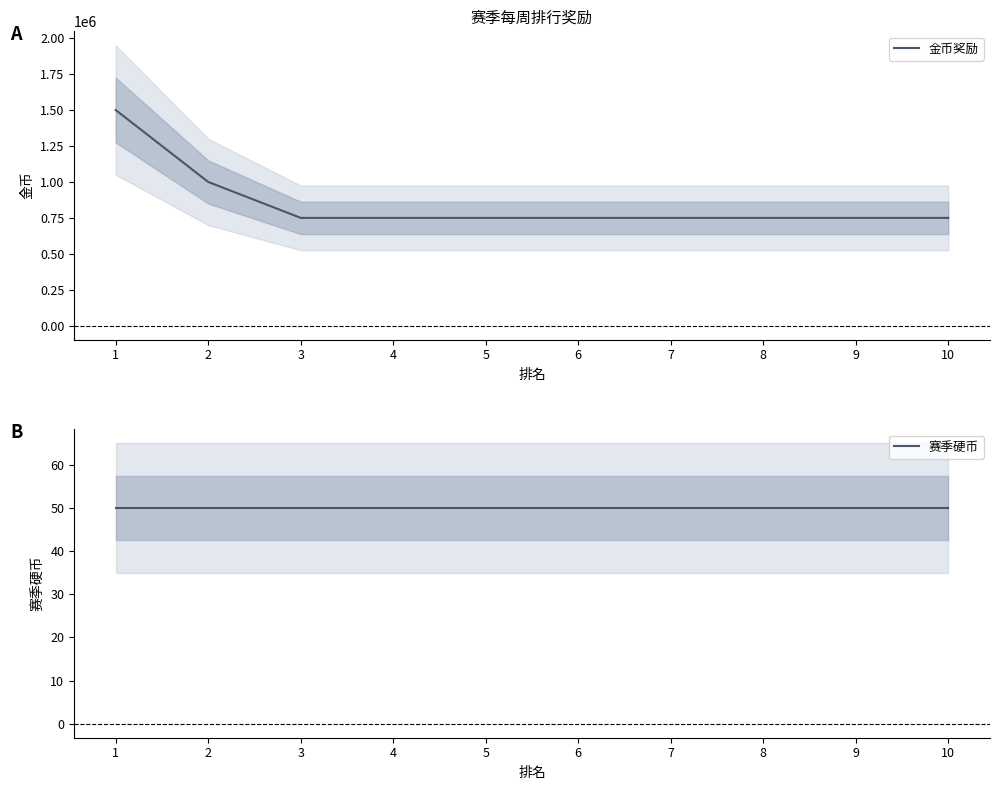

The value of 金币奖励 at 7 is 1268293. True or false?

False